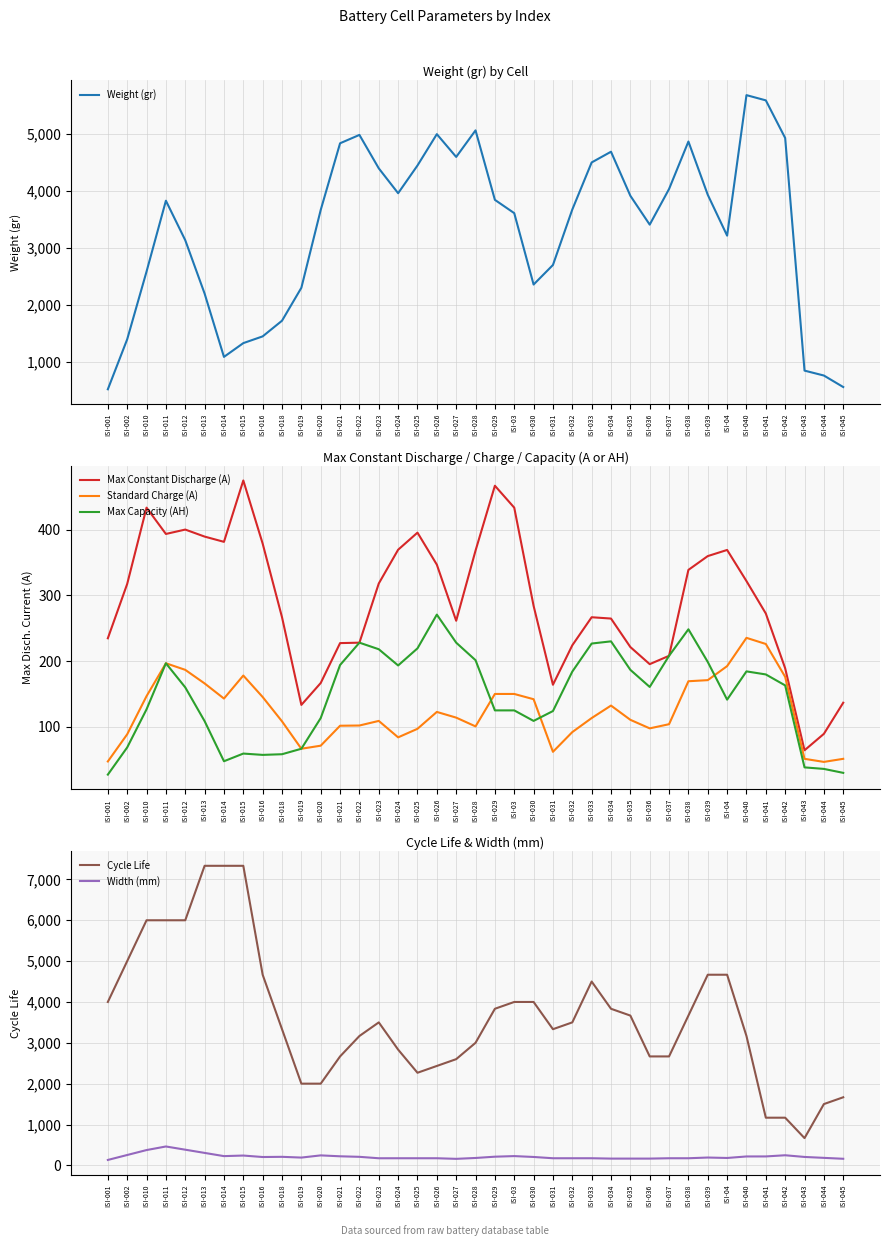

At which category is the sum across all series the highest?

ISI-011